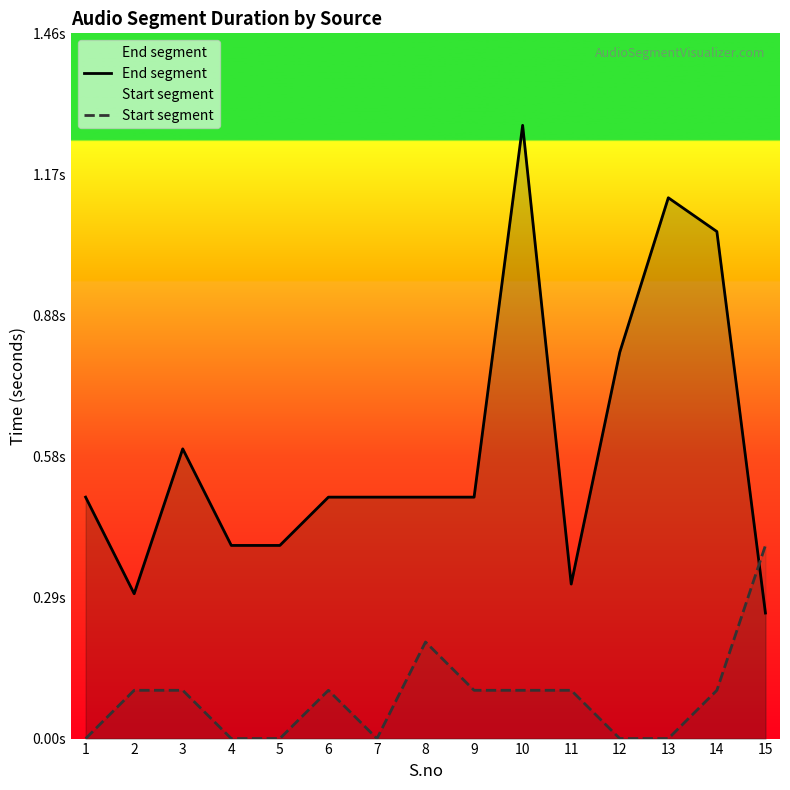

Which has a higher value, 14 or 7?

14